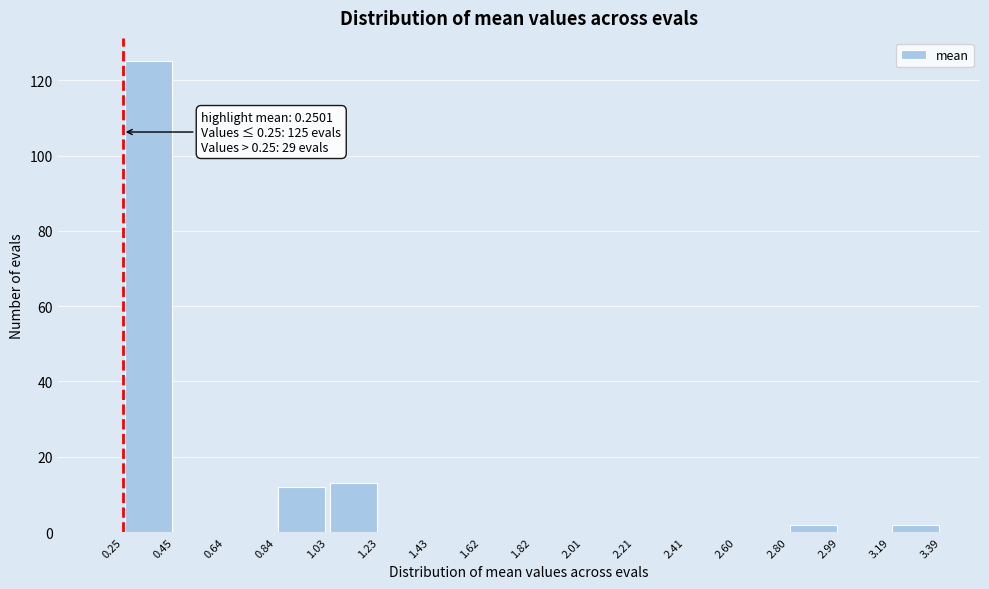

Over which range of the x-axis is the bar tallest?

0.25 to 0.45